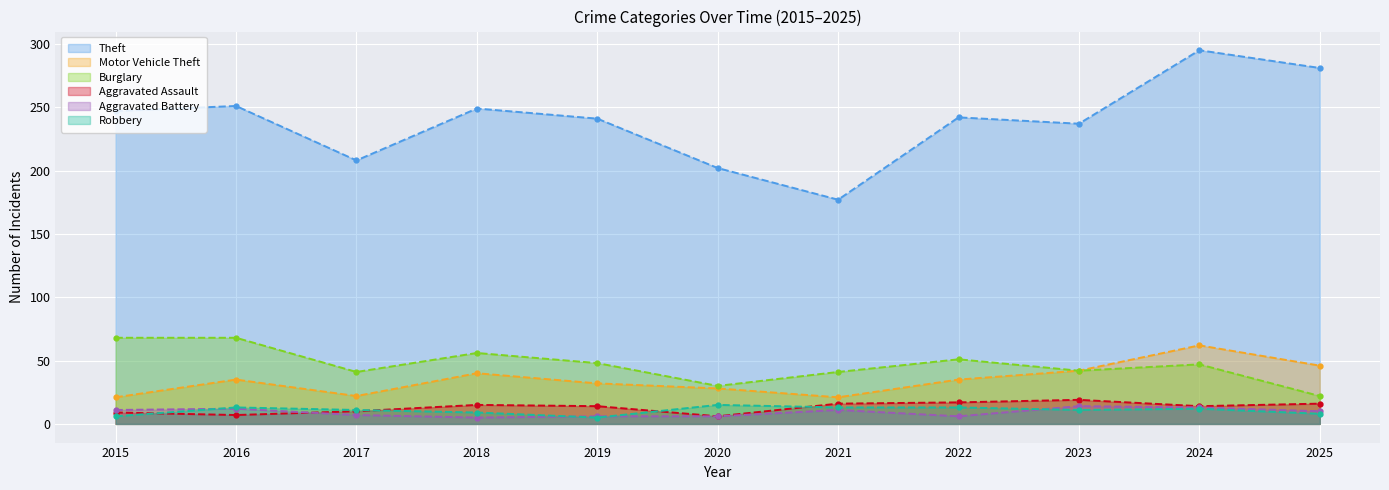

At which category does Burglary reach its first local peak?

2018